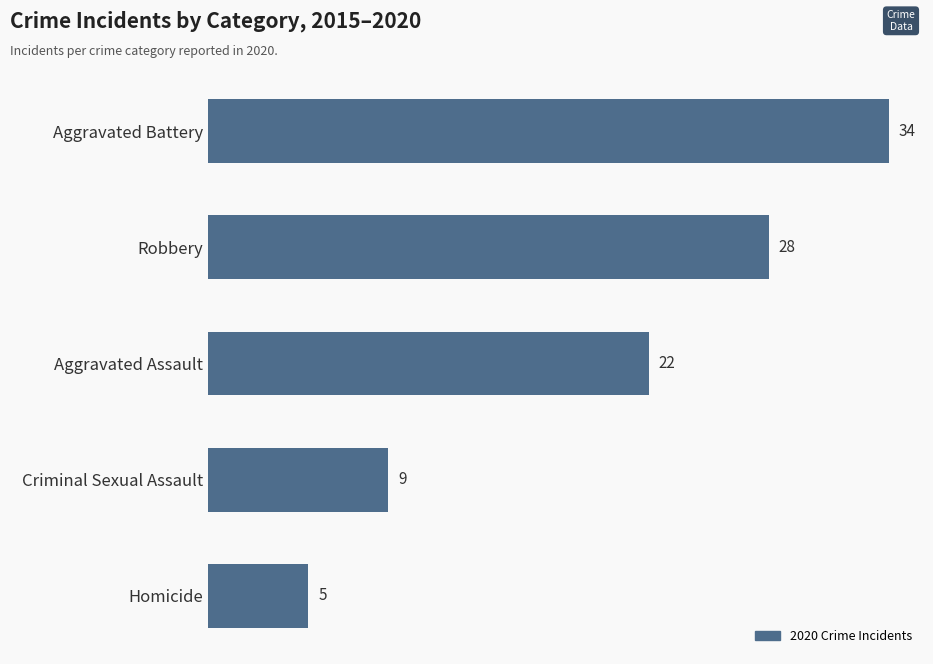

What is the sum of all values?

98